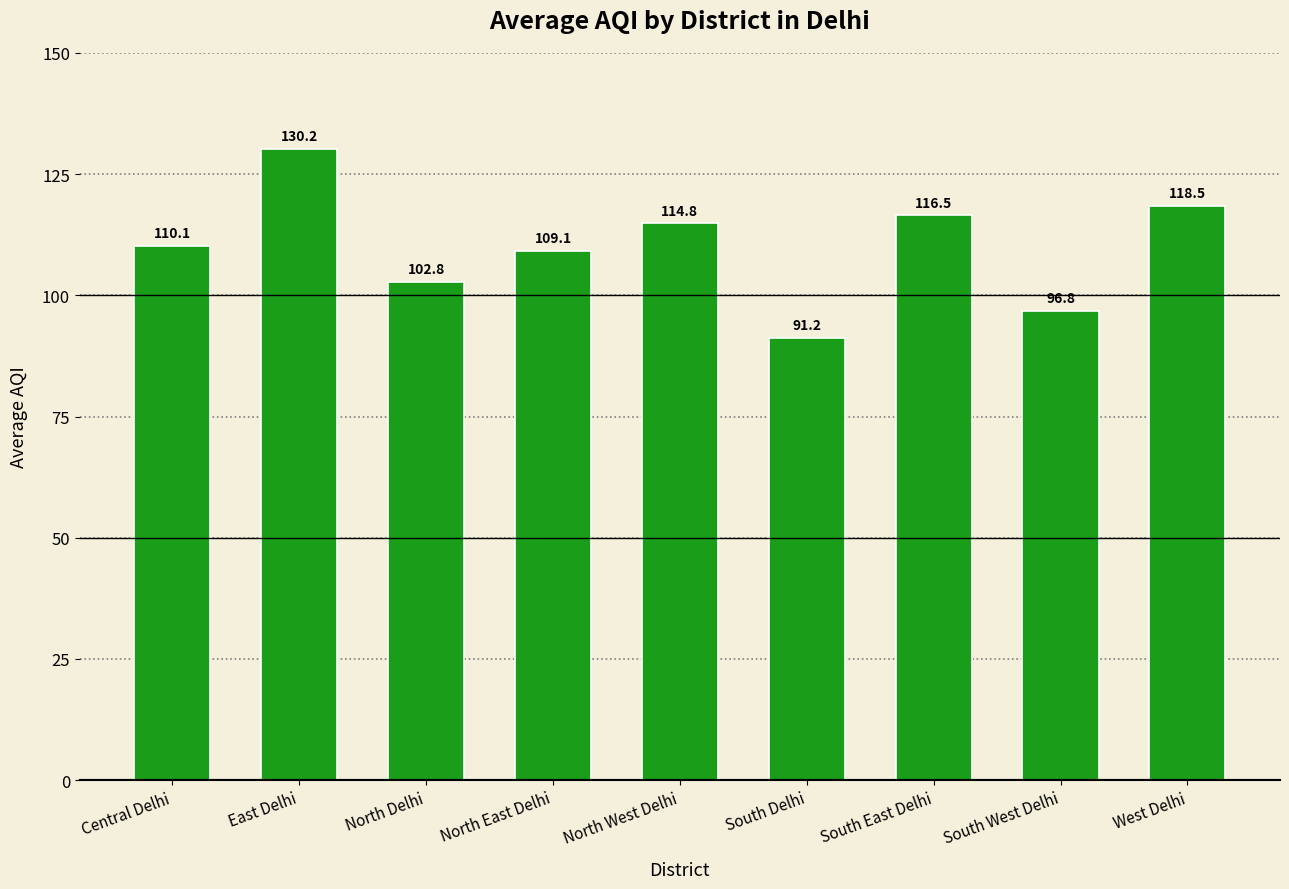

How many data points are less than 110?

4